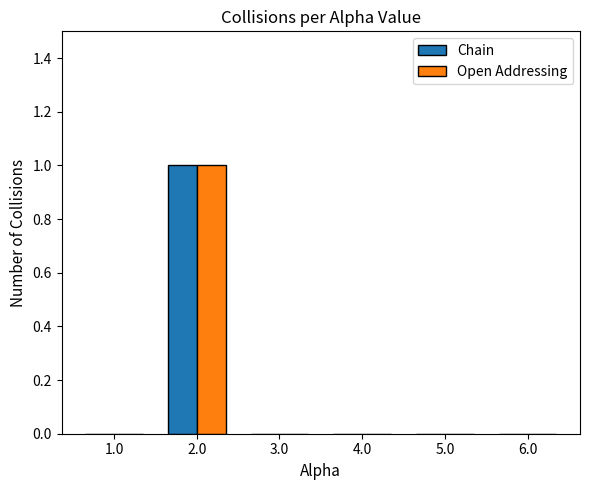

The Chain series shows -1 at 3.0. True or false?

False